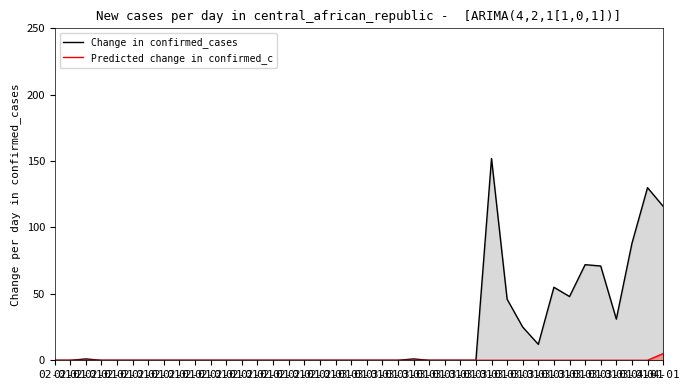

Which has a higher value, 02-01 or 03-01?

02-01